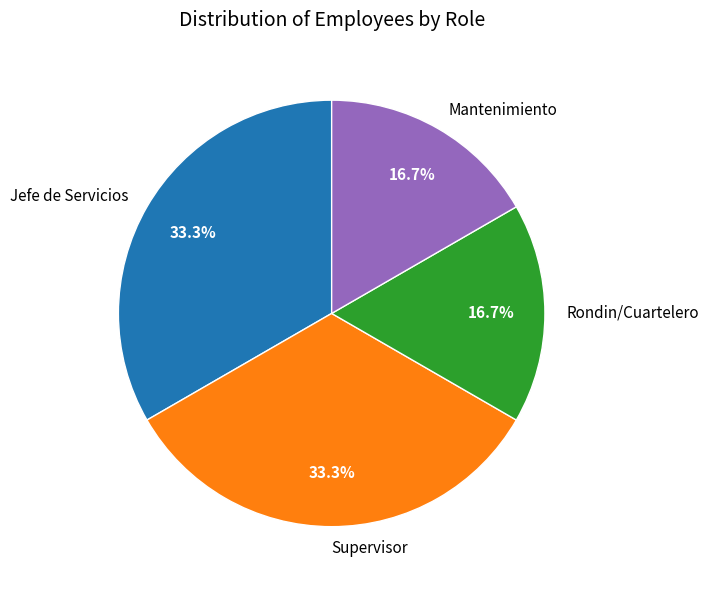

What percentage is the Supervisor slice, to the nearest percent?

33%